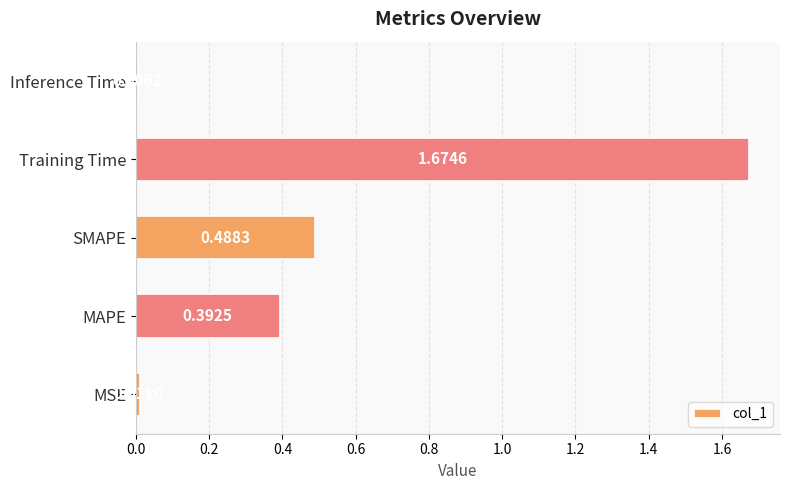

Which label corresponds to the largest value in the chart?

Training Time